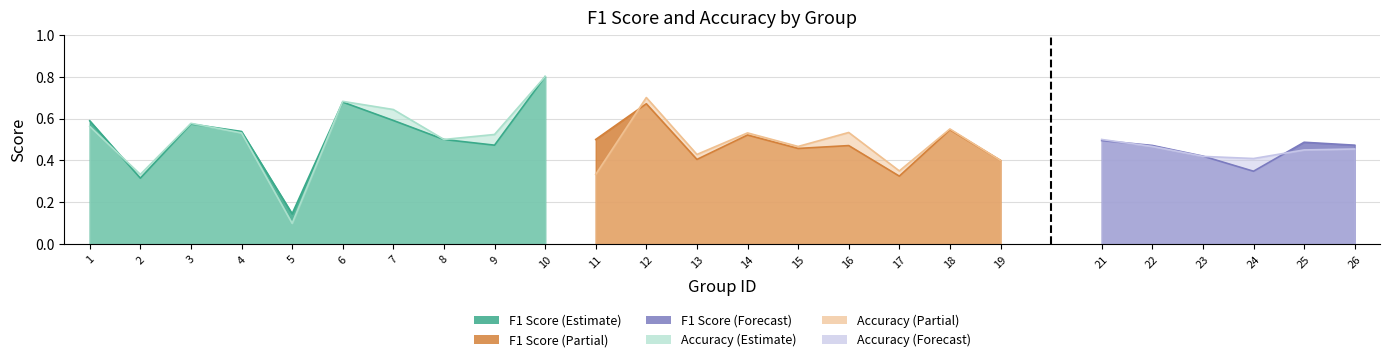

True or false: accuracy and f1 intersect in this chart.

True